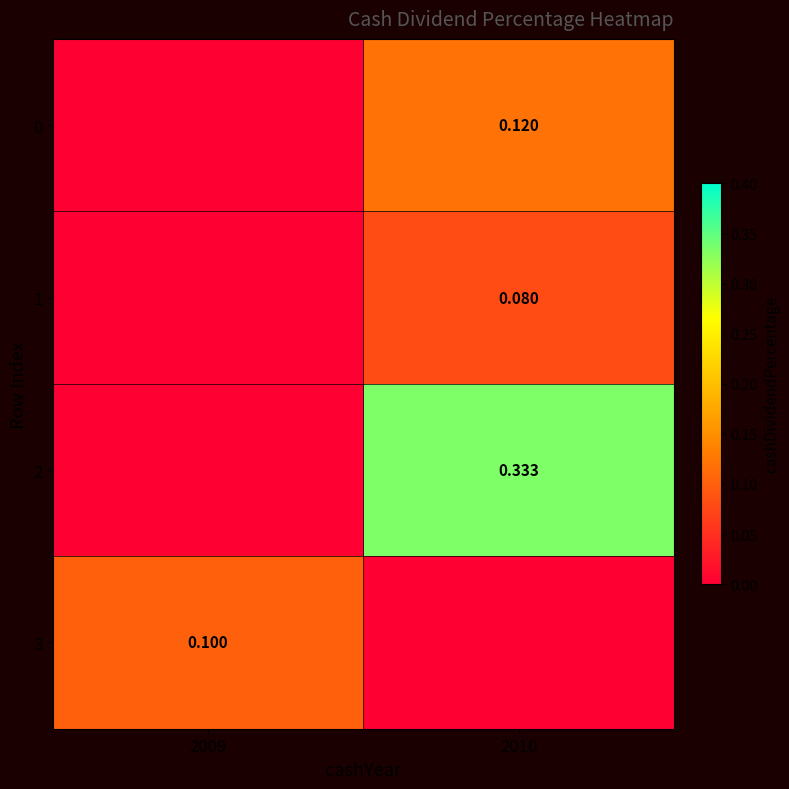

Which series has the largest total across all categories?

2